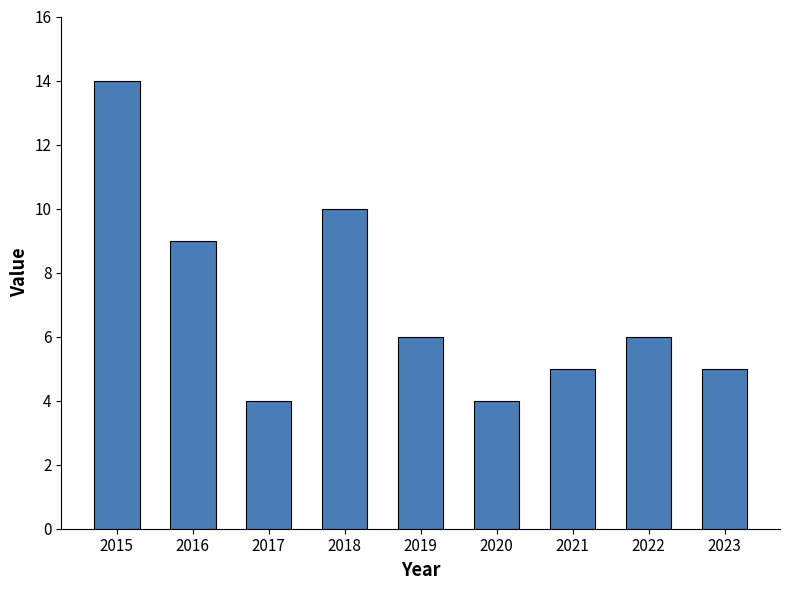

Where does the data first go above 6?

2015